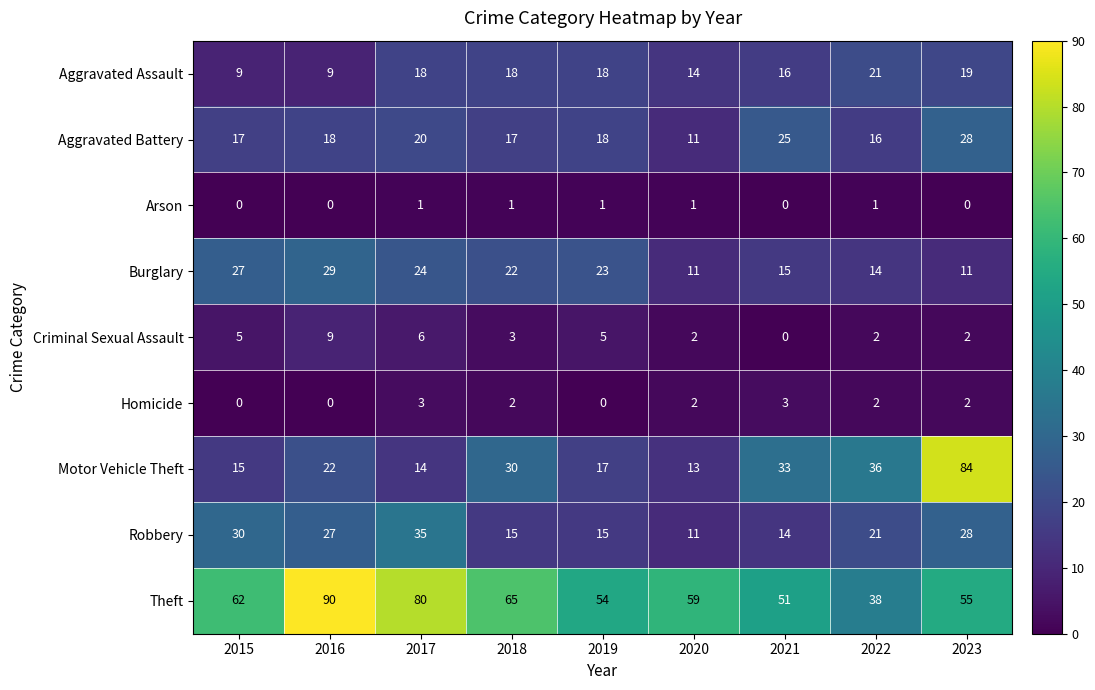

Is the value of Motor Vehicle Theft at 2021 greater than the value of Theft at 2022?

No